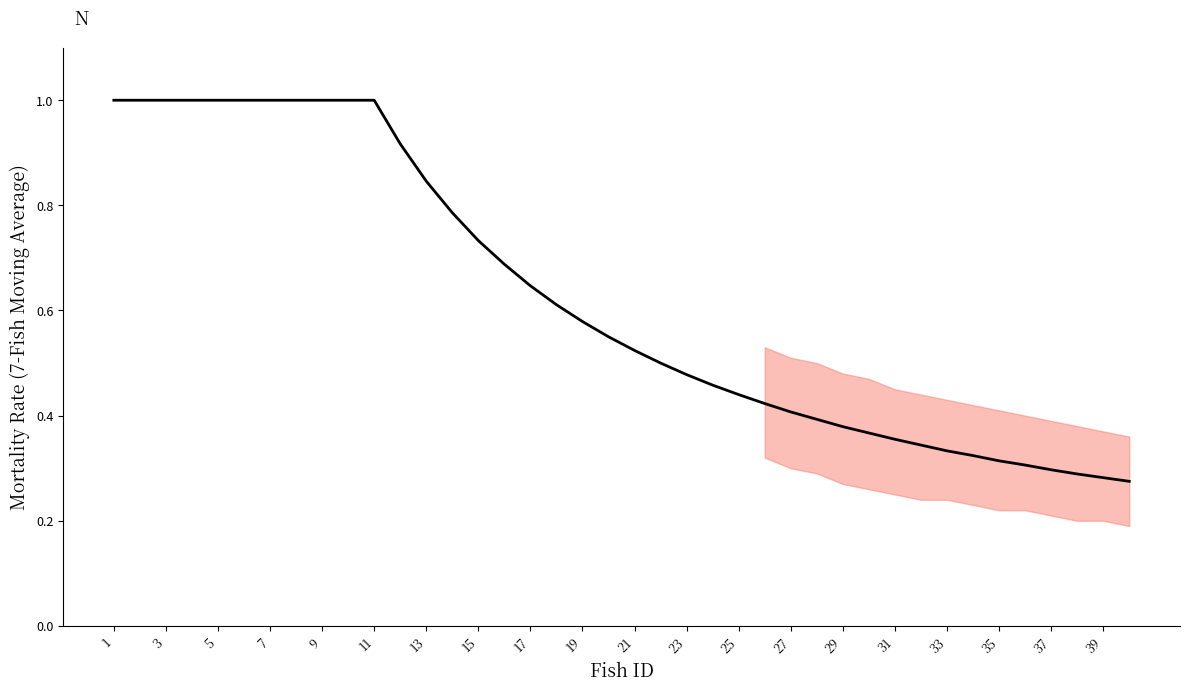

What is the maximum value shown in the chart?

1.0